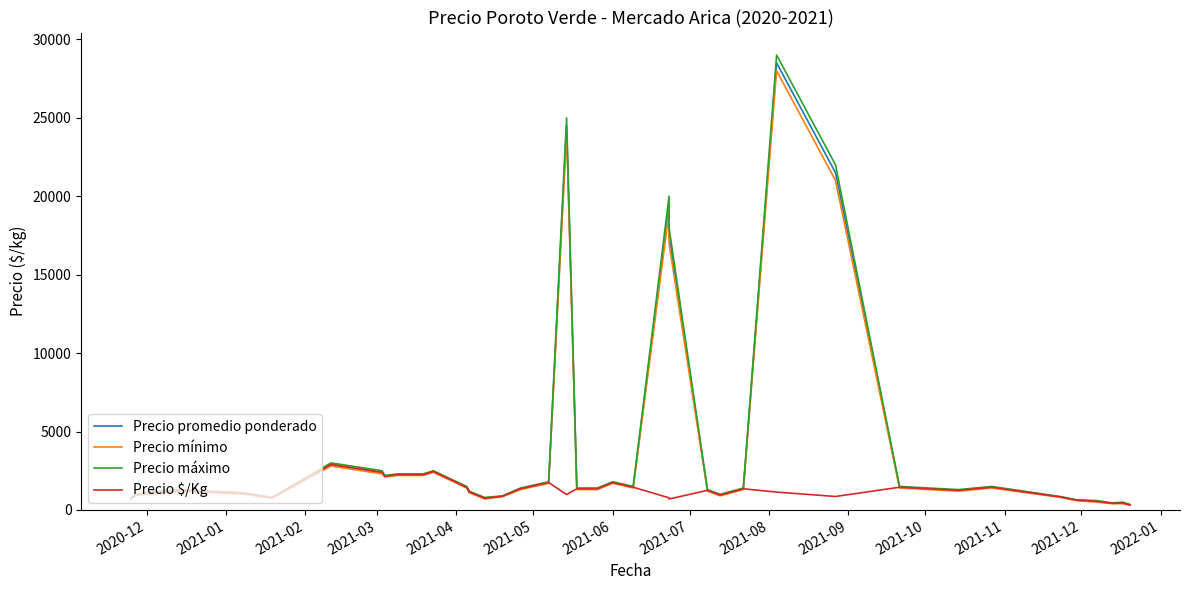

After their last crossing, which series has the higher values: Precio mínimo or Precio $/Kg?

Precio $/Kg